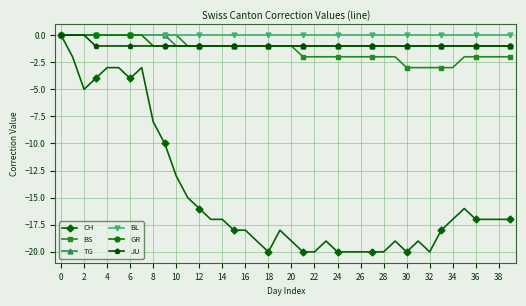

What is the average value of the BS series?

-1